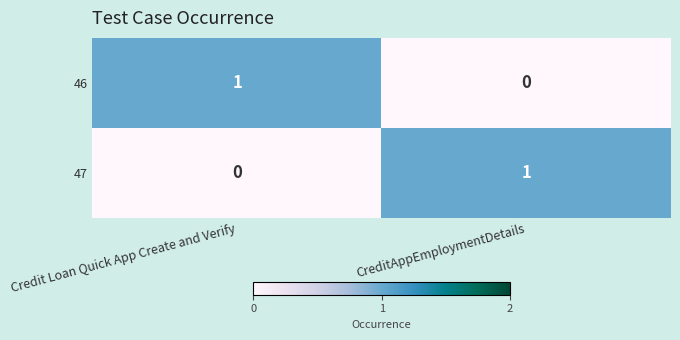

Is it true that 47 equals 0 at CreditAppEmploymentDetails?

False